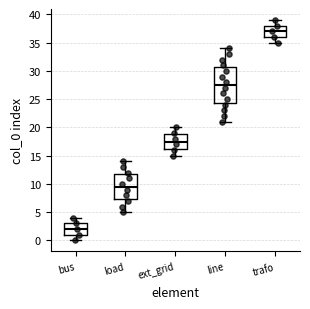

Reading left to right, read every box against the y-axis: the position of its median line, the range the box covers, and the ends of its whiskers. The values are not printed on the chart, so give them approximately, as read against the axis.

bus: median 2.0, box 1.0 to 3.0, whiskers 0.0 to 4.0
load: median 9.5, box 7.5 to 12.0, whiskers 5.0 to 14.0
ext_grid: median 17.5, box 16.5 to 19.0, whiskers 15.0 to 20.0
line: median 27.5, box 24.5 to 31.0, whiskers 21.0 to 34.0
trafo: median 37.0, box 36.0 to 38.0, whiskers 35.0 to 39.0